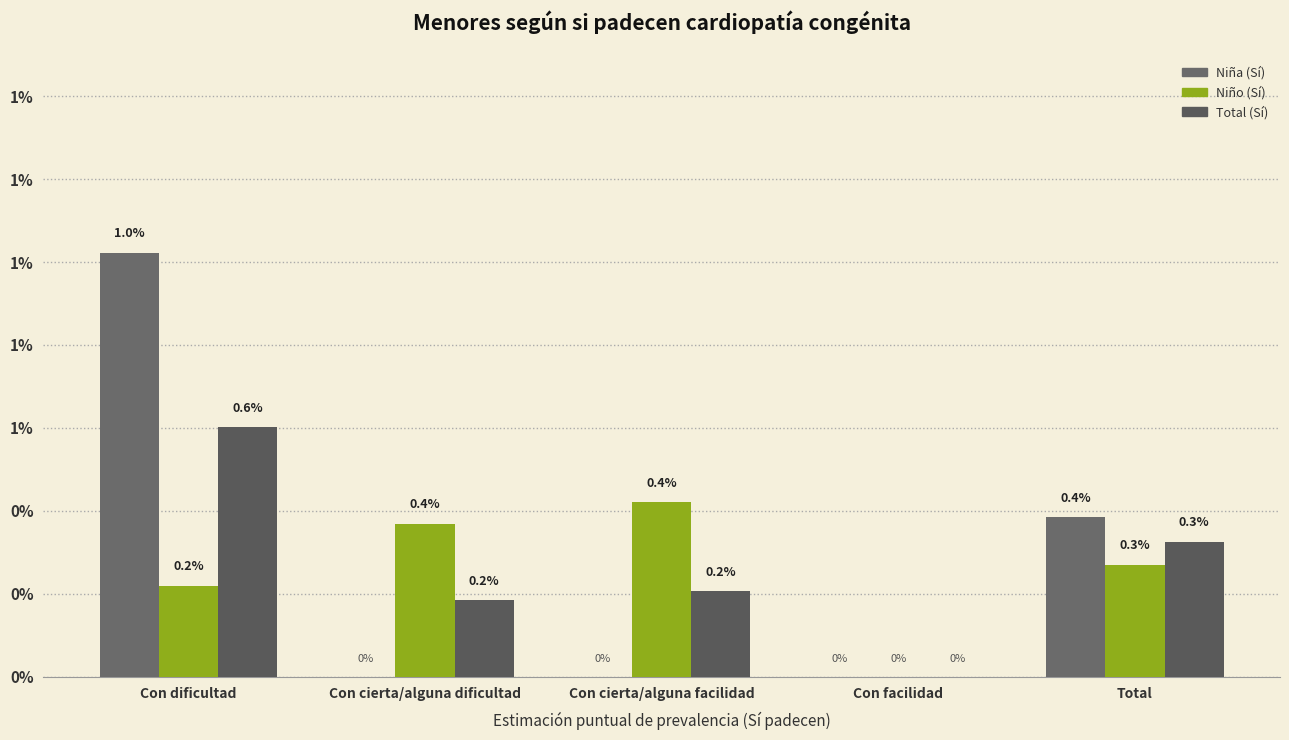

Are the bars grouped side by side (vs. stacked)?

Yes